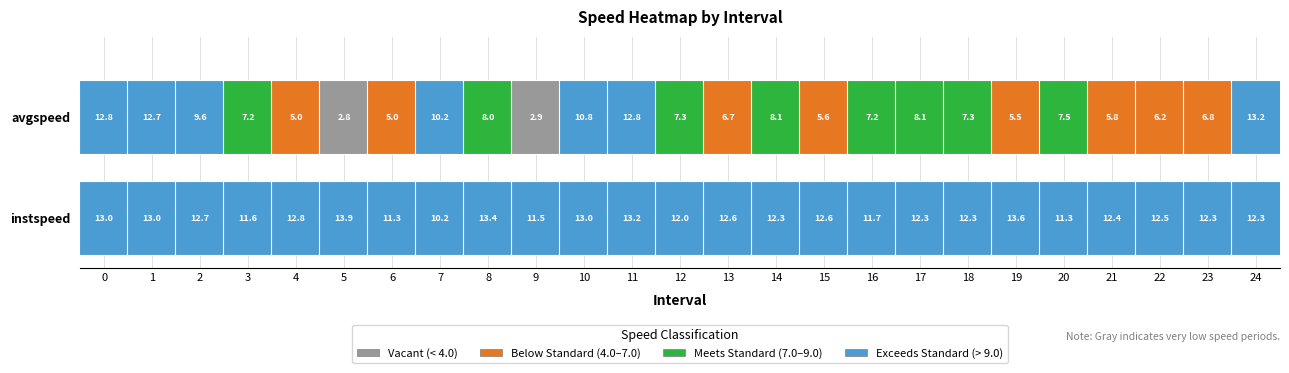

What is the difference between the maximum and minimum values in the instspeed series?

3.7